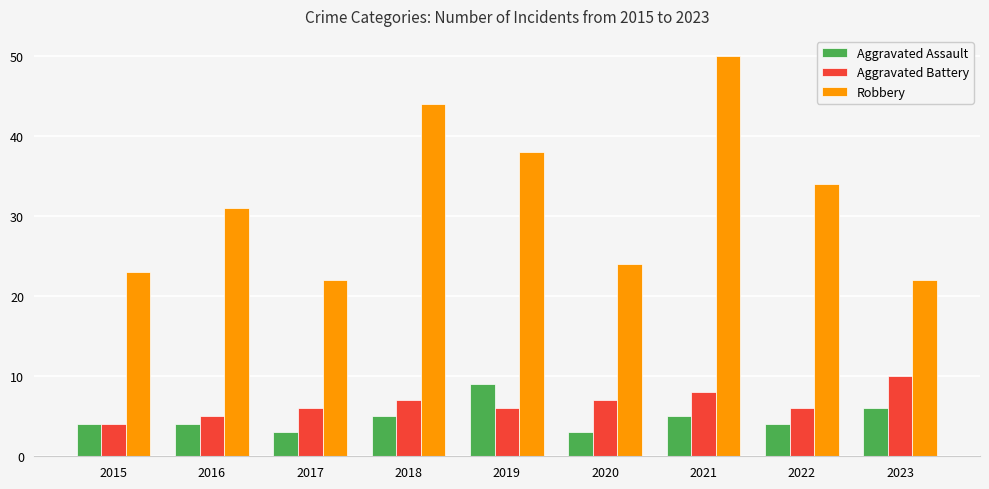

What is the lowest value of the Robbery series?

22